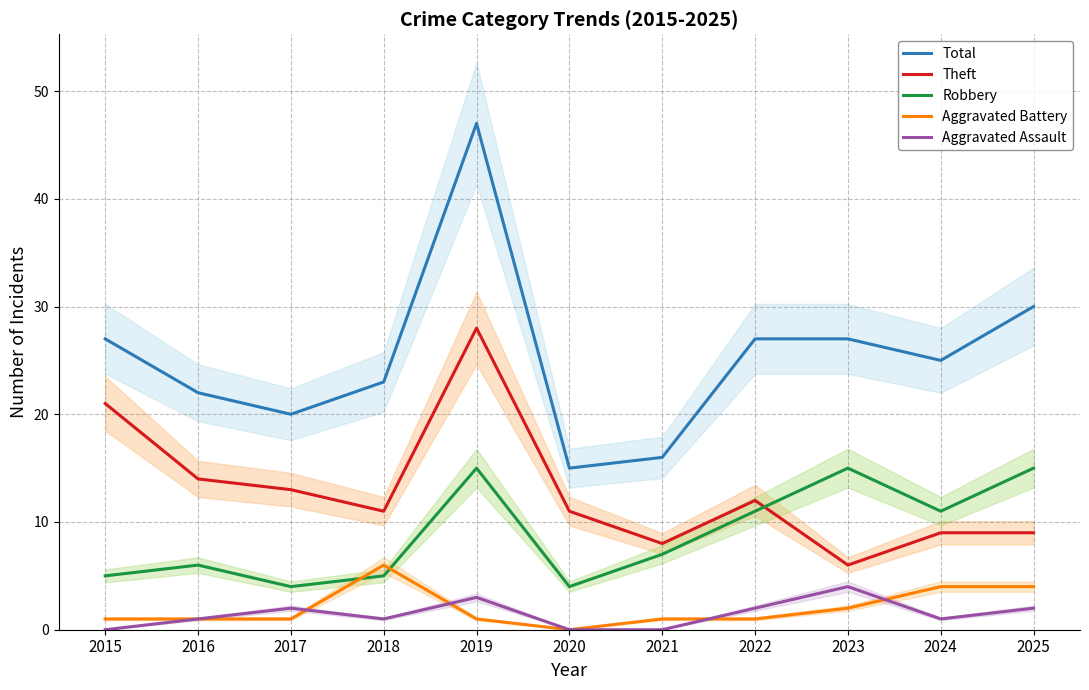

Is it true that Robbery equals 7 at 2021?

True